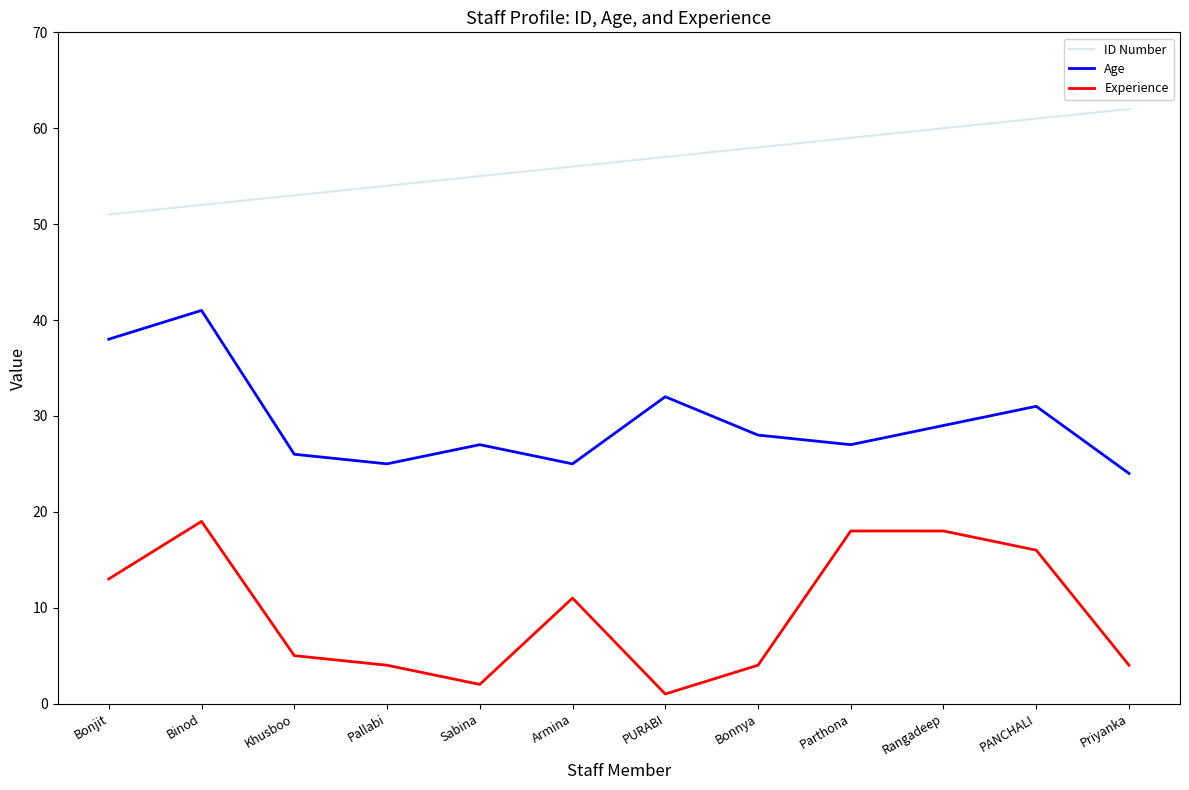

Is it true that ID Number equals 91 at Bonjit?

False